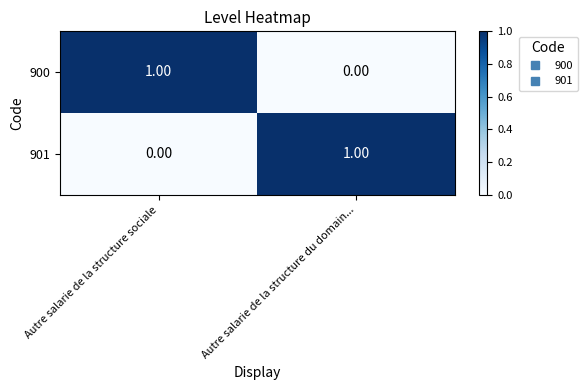

List the labels in order of 900 value, smallest first.

Autre salarie de la structure du domain..., Autre salarie de la structure sociale